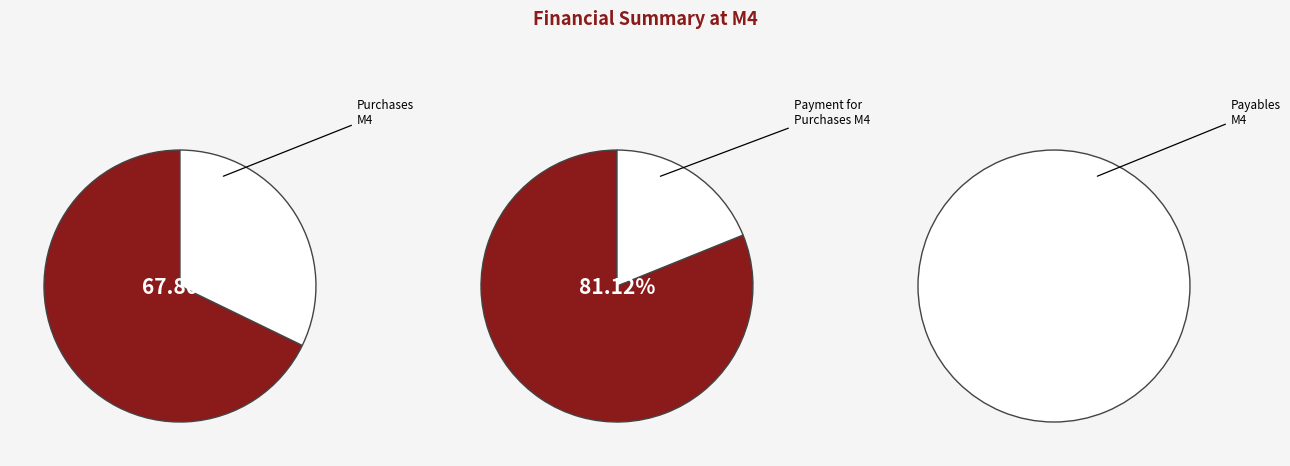

What is the spread (max minus min) of values at Total?

50539627.3